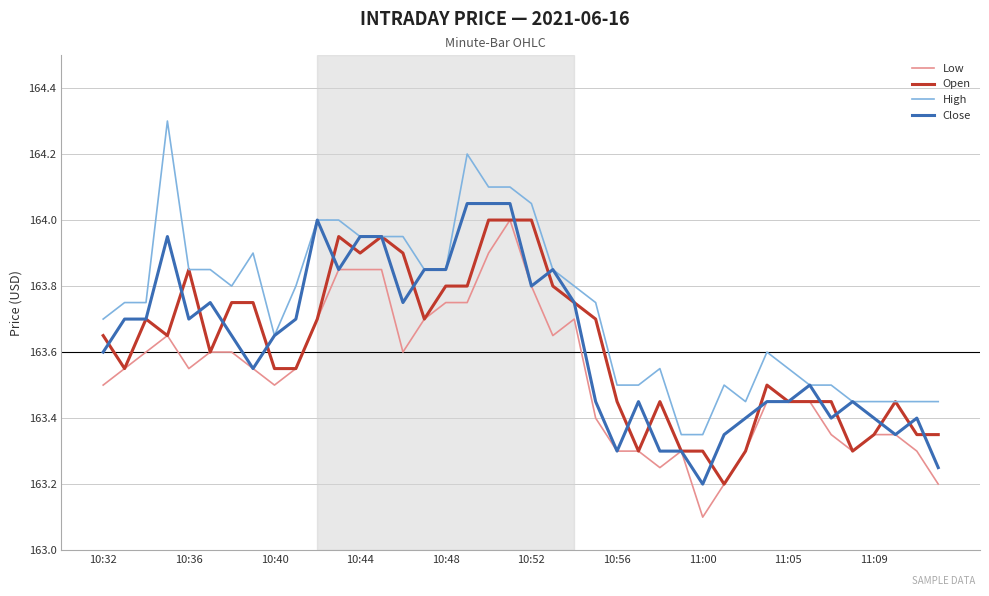

What is the maximum value for Open?

164.0